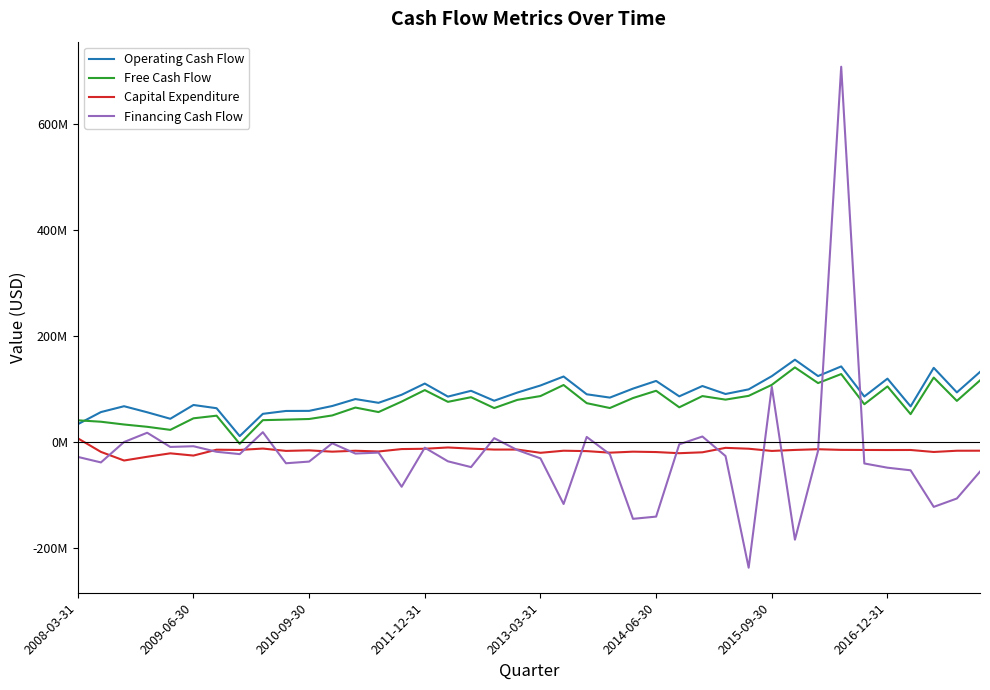

Rank the series by their maximum value, from lowest to highest.

Capital Expenditure, Free Cash Flow, Operating Cash Flow, Financing Cash Flow